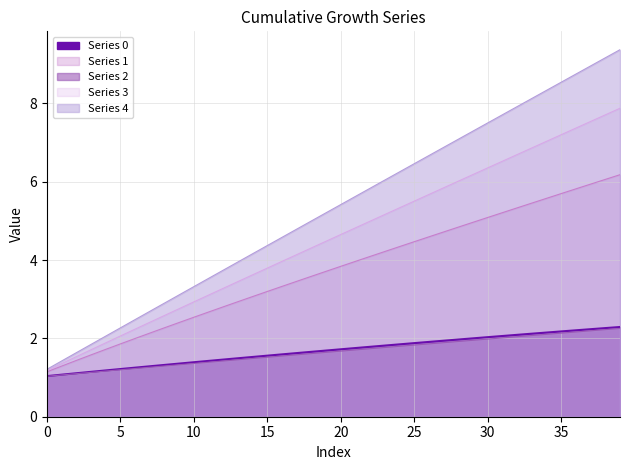

At which category is the sum across all series the highest?

39